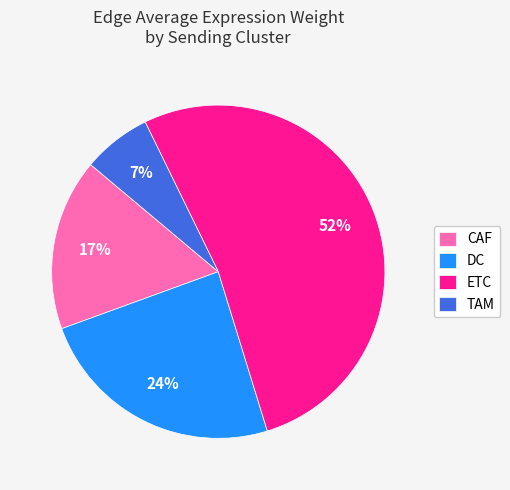

Is ETC the majority of the pie?

Yes